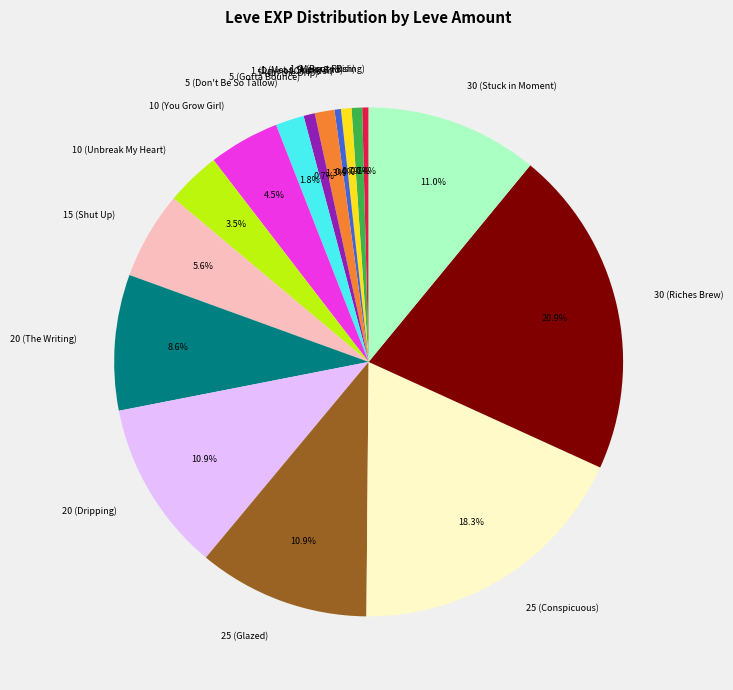

Does 1 (Days of Chunder) account for over 50% of the chart?

No